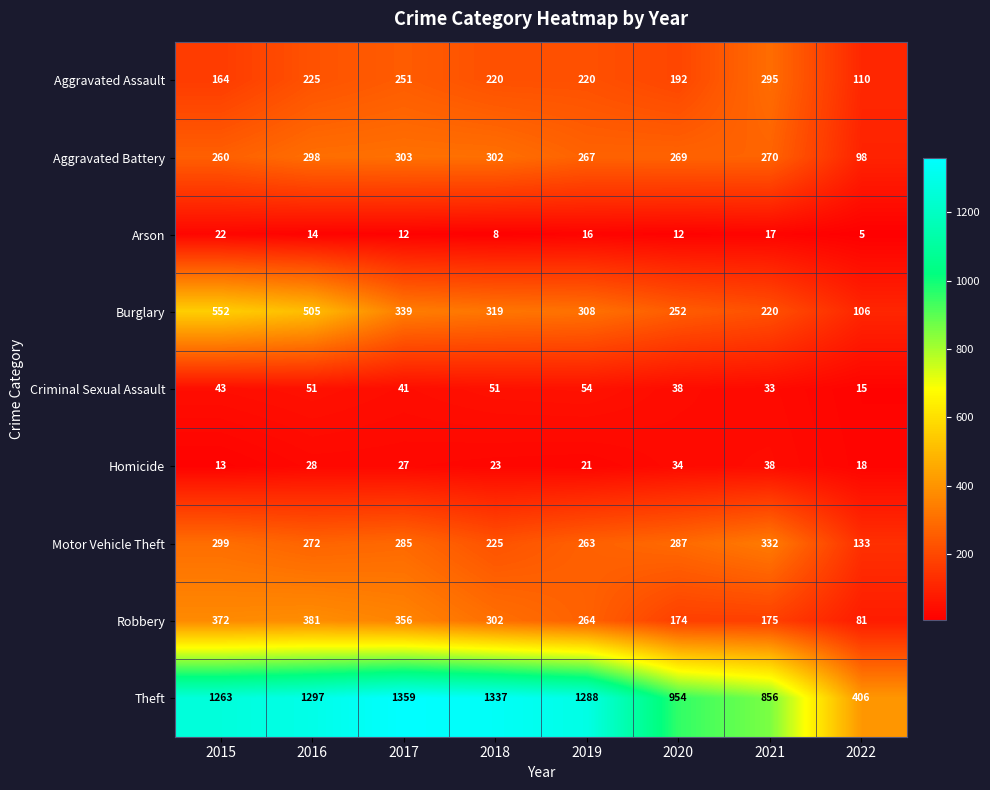

Which category has the highest value across all series?

2017